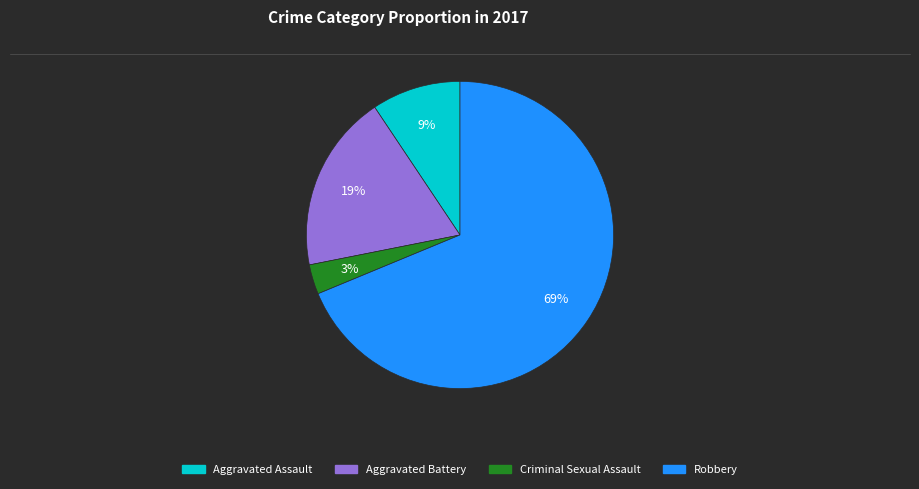

Is the sum of Aggravated Battery and Aggravated Assault greater than half?

No